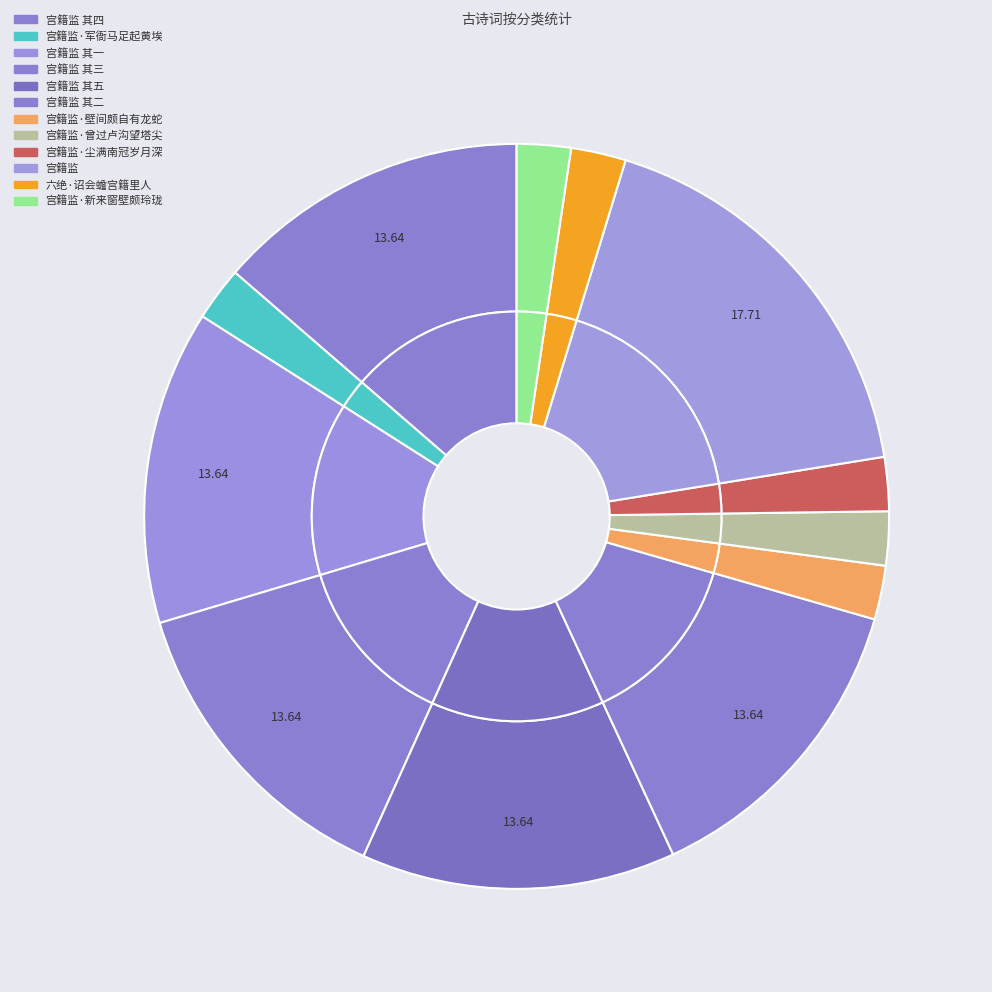

To the nearest percent, what portion does 宫籍监 其二 represent?

14%